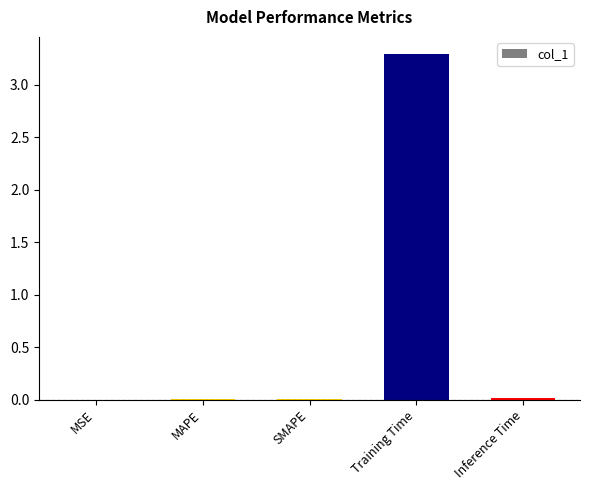

What is the average value?

0.7